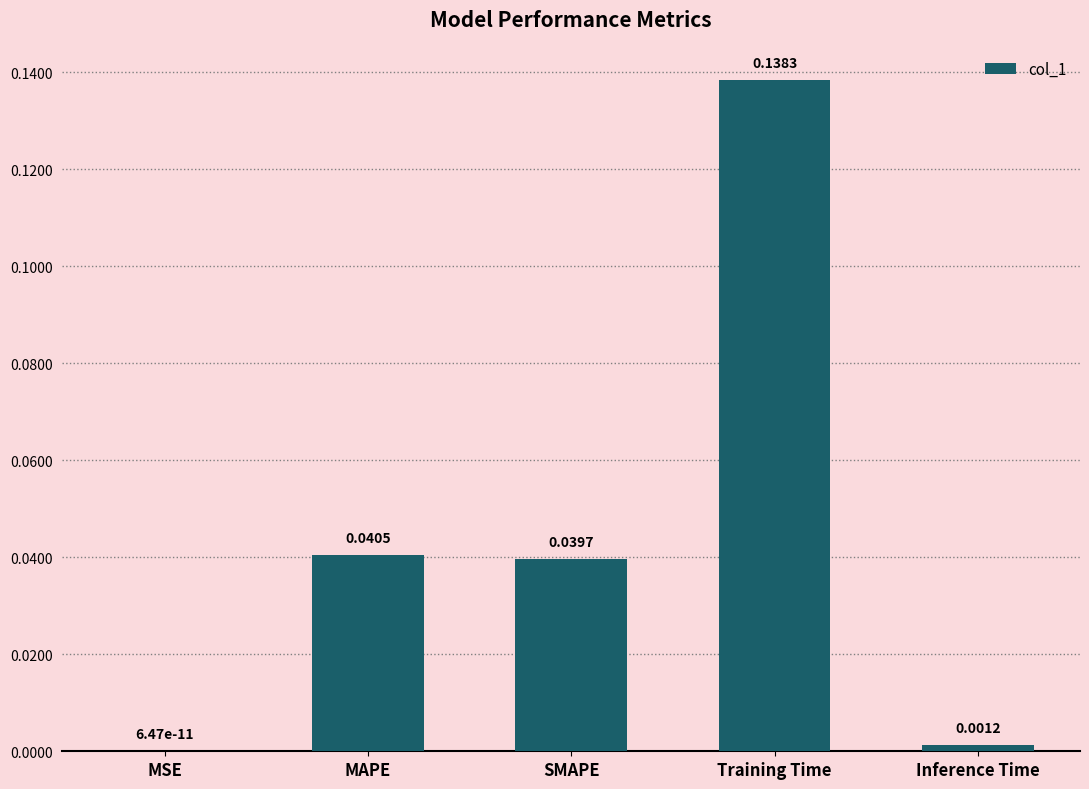

Which label corresponds to the largest value in the chart?

Training Time